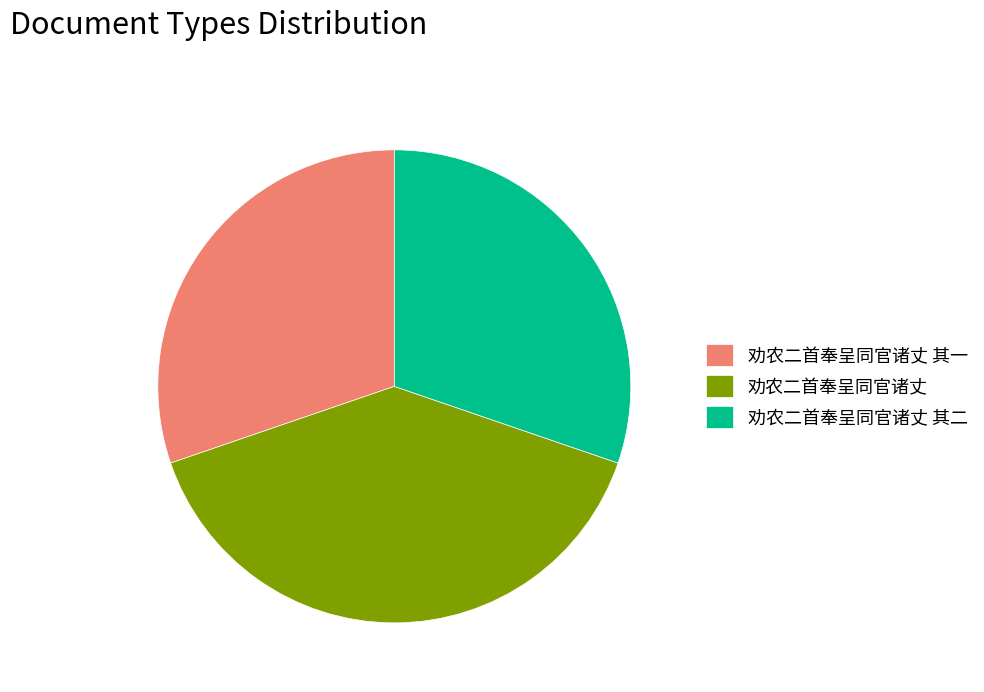

Does any single category account for the majority?

No